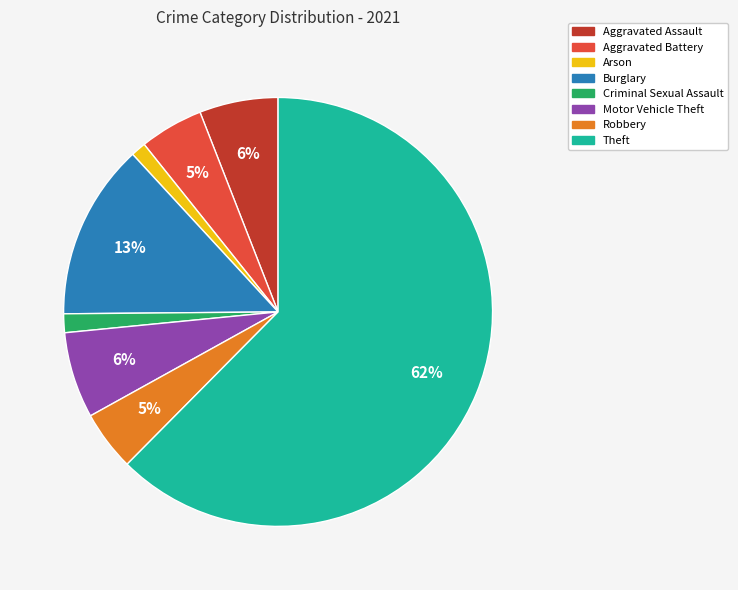

Count the number of slices in the pie.

8